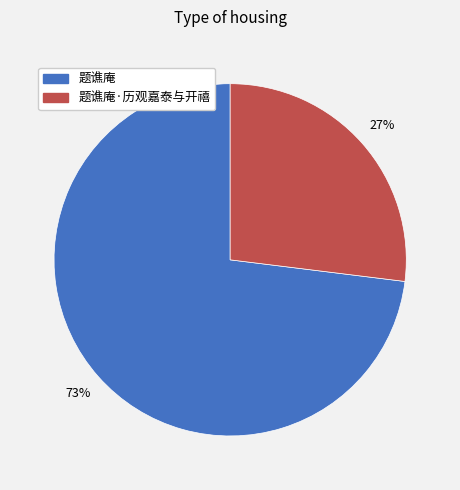

Is there a majority slice in this chart?

Yes